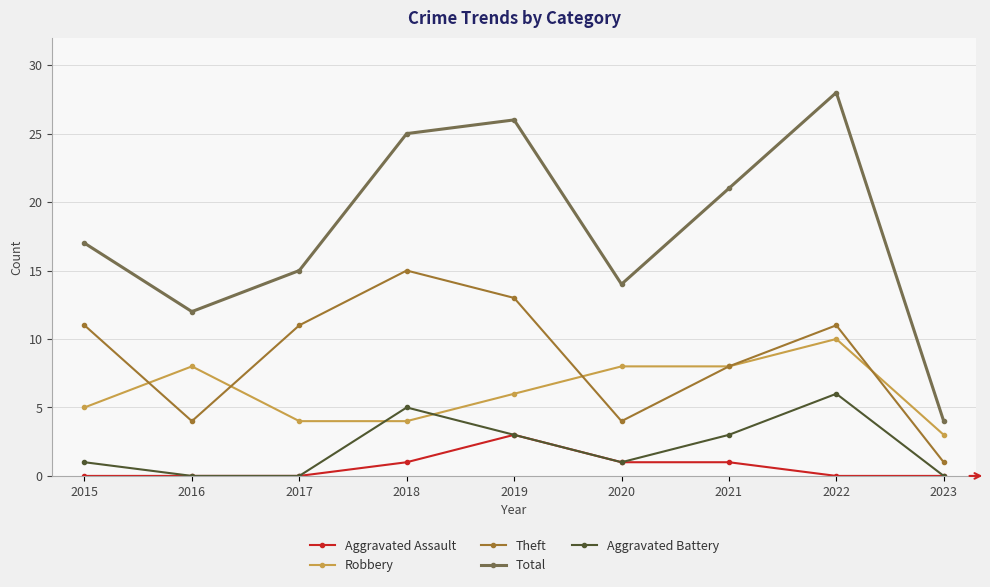

Is it true that Aggravated Assault equals 0 at 2021?

False